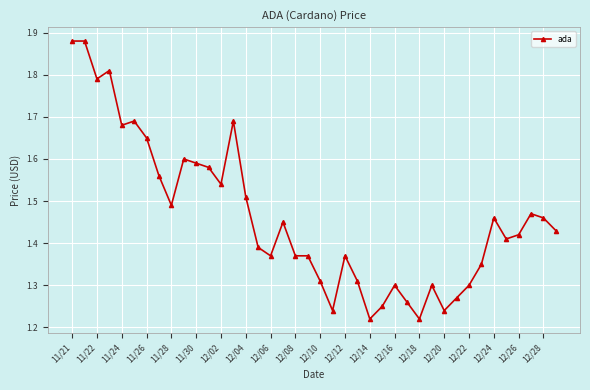

Count the values in the range 1 to 2.

40